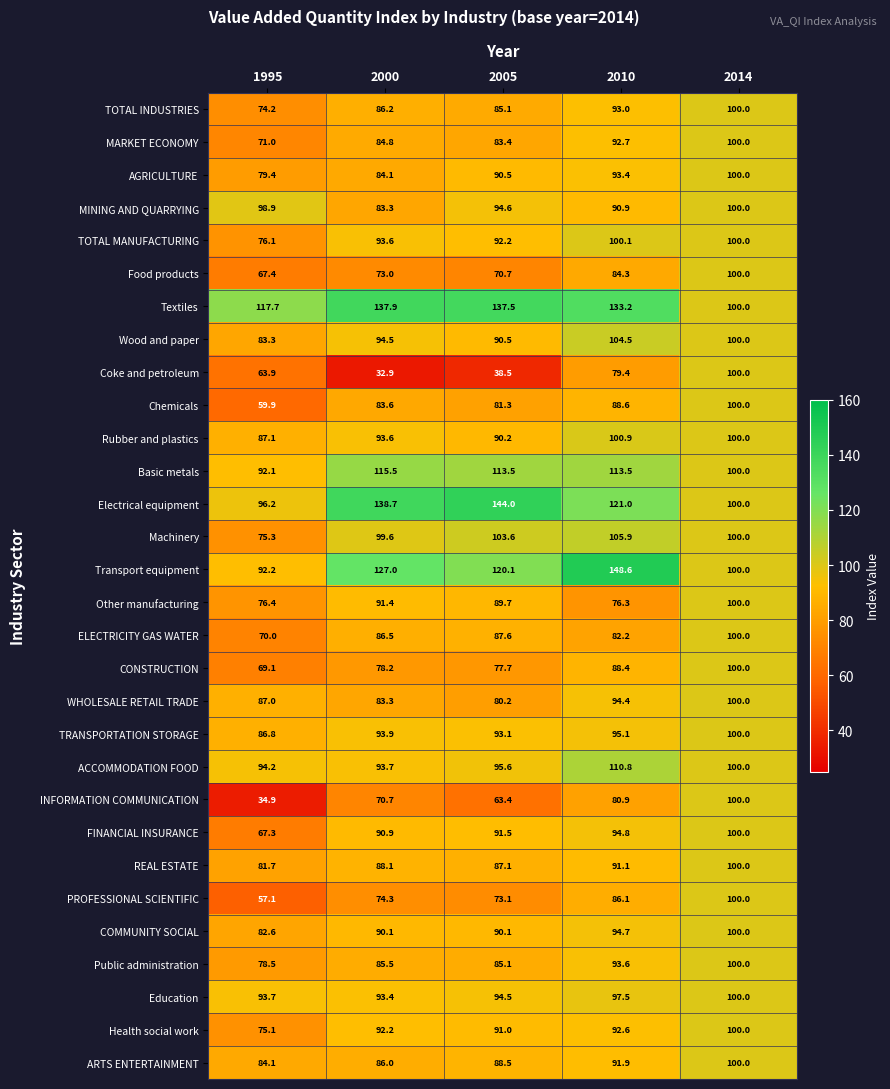

Between 2005 and 2010, which series saw the biggest shift?

Coke and petroleum